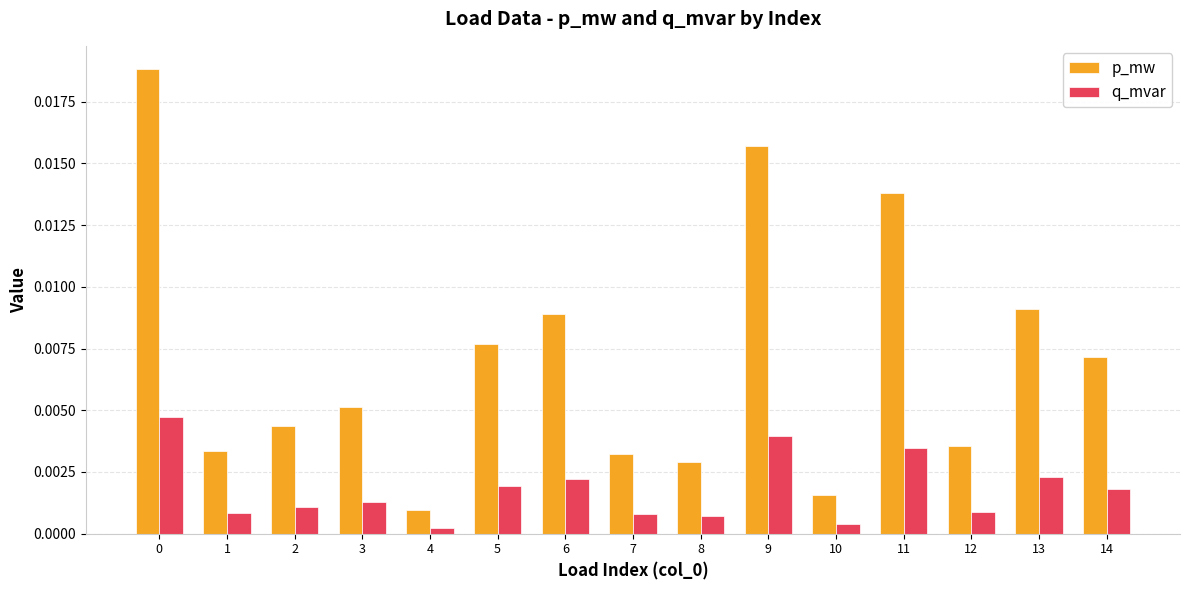

Which series has the widest spread of values?

p_mw